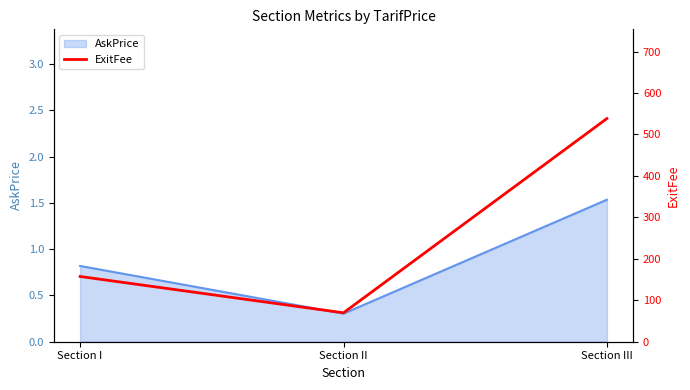

At which category does the chart reach its minimum across all series?

Section II